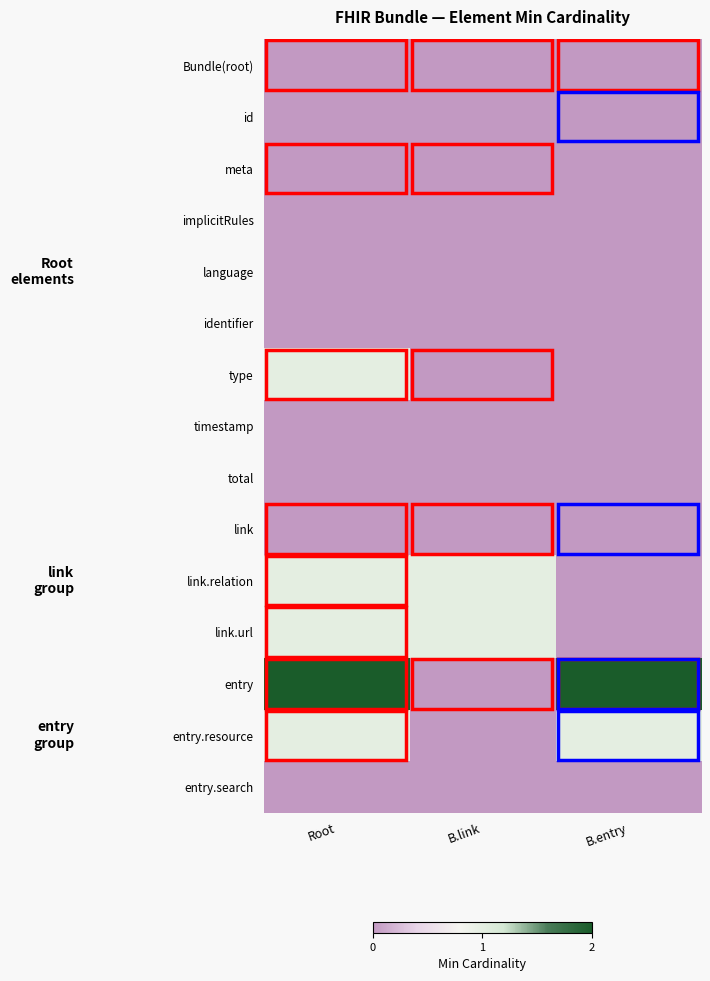

Between Root and B.entry, which series saw the biggest shift?

type